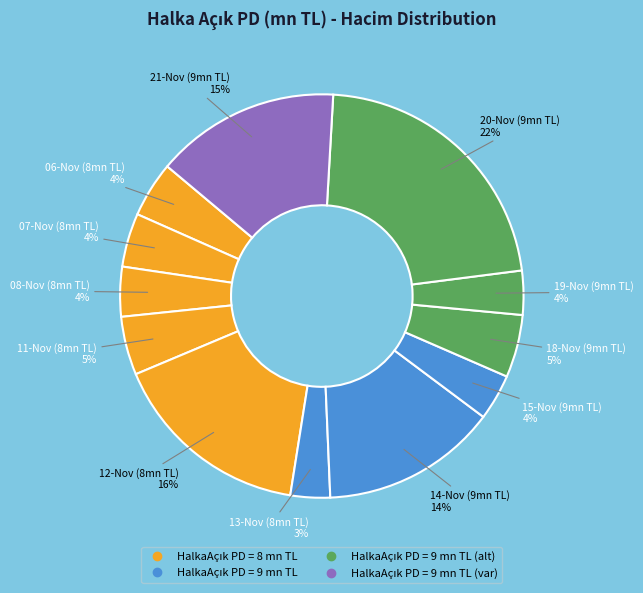

How many segments does this pie chart have?

12